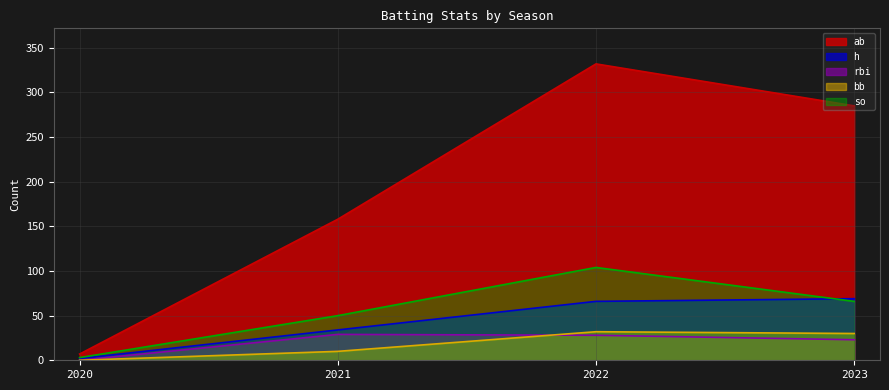

What is the difference between the h values at 2021 and 2023?

35